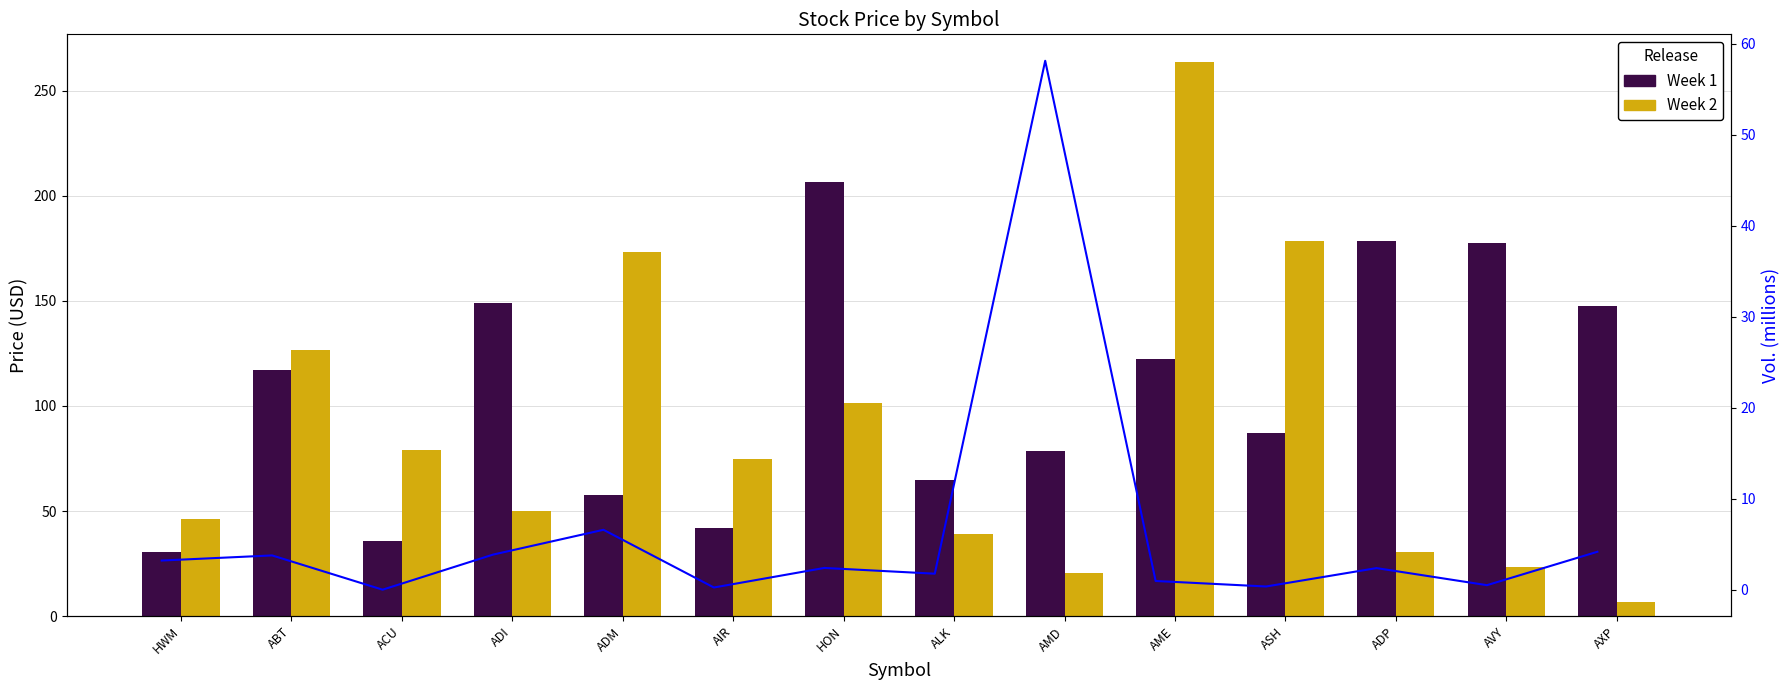

What is the total value across all series at AME?

386.9